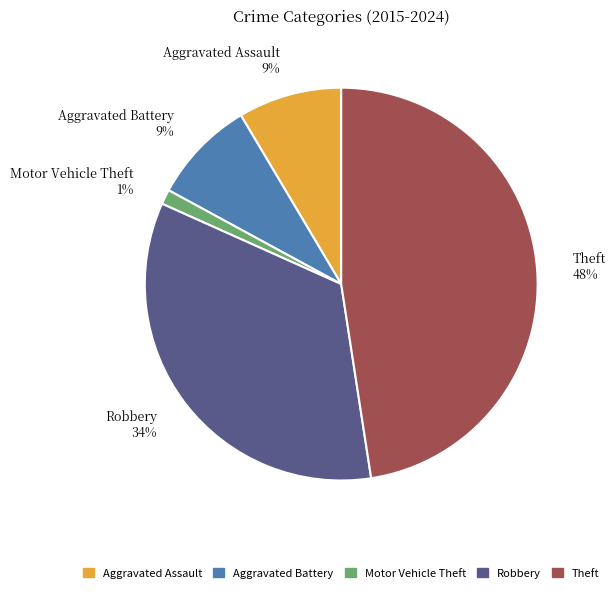

What is the largest slice in the pie chart?

Theft